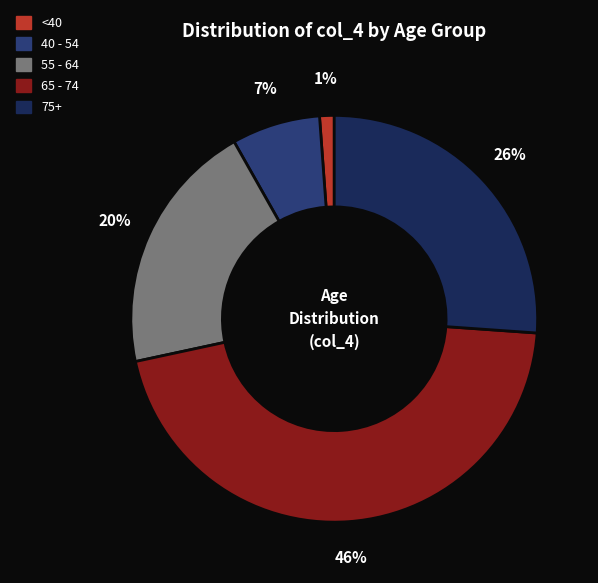

To the nearest percent, what is the average slice percentage?

20%